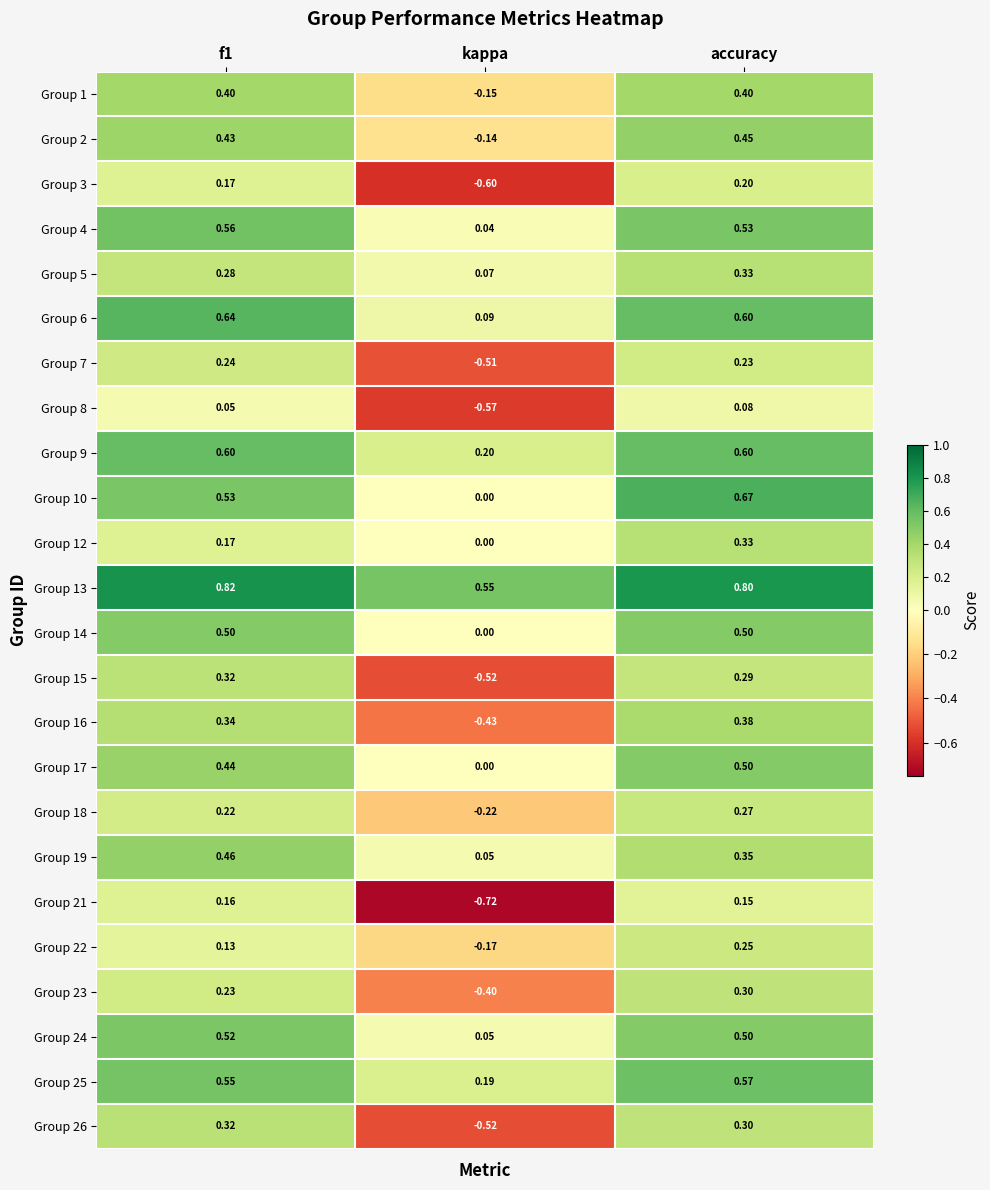

Which series has the largest total across all categories?

Group 13